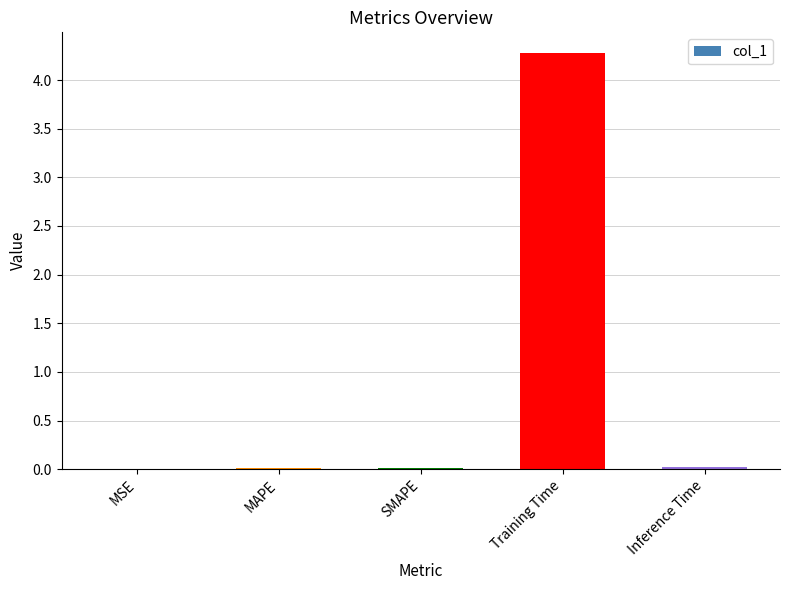

Which label corresponds to the largest value in the chart?

Training Time